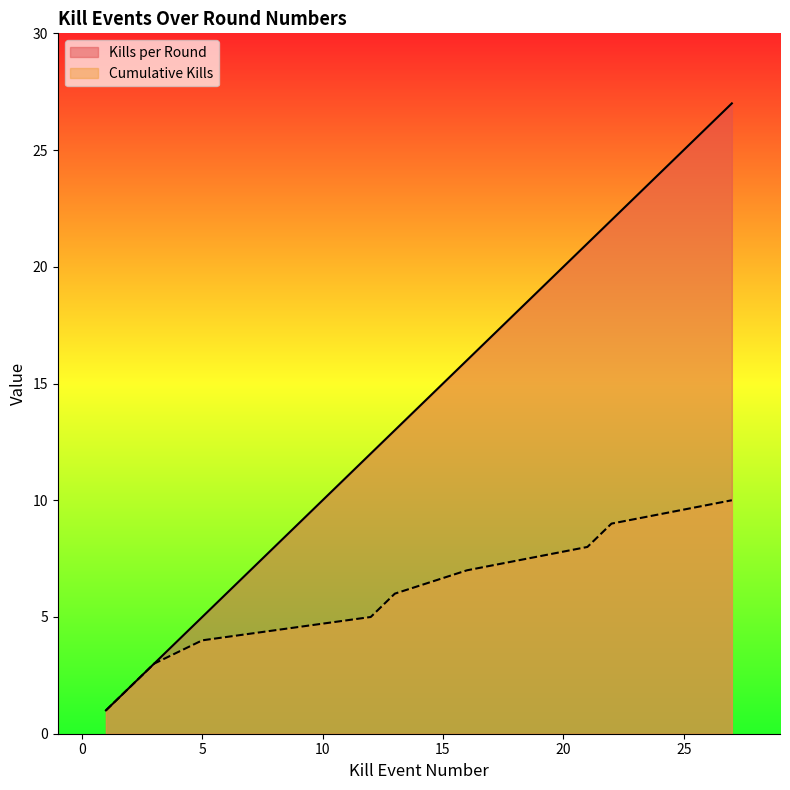

List the series in order of their peak value, highest first.

Kills per Round, Cumulative Kills